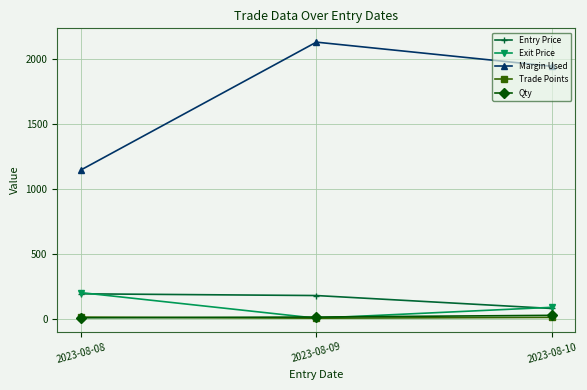

Which series has the largest total across all categories?

Margin Used